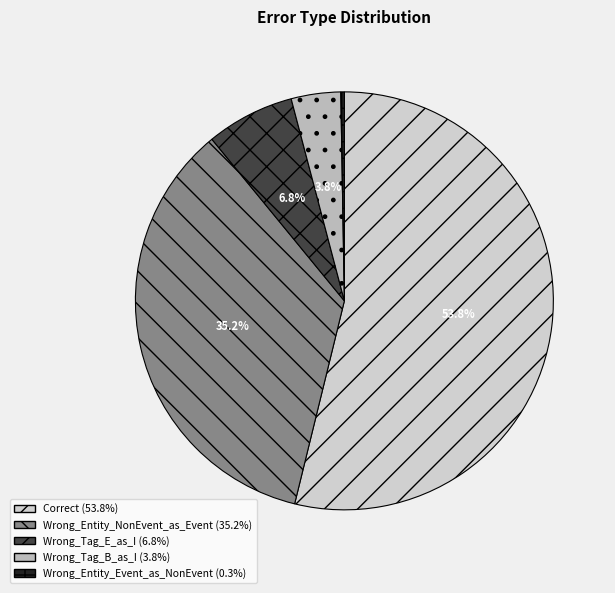

Rank the categories by value from highest to lowest.

Correct, Wrong_Entity_NonEvent_as_Event, Wrong_Tag_E_as_I, Wrong_Tag_B_as_I, Wrong_Entity_Event_as_NonEvent